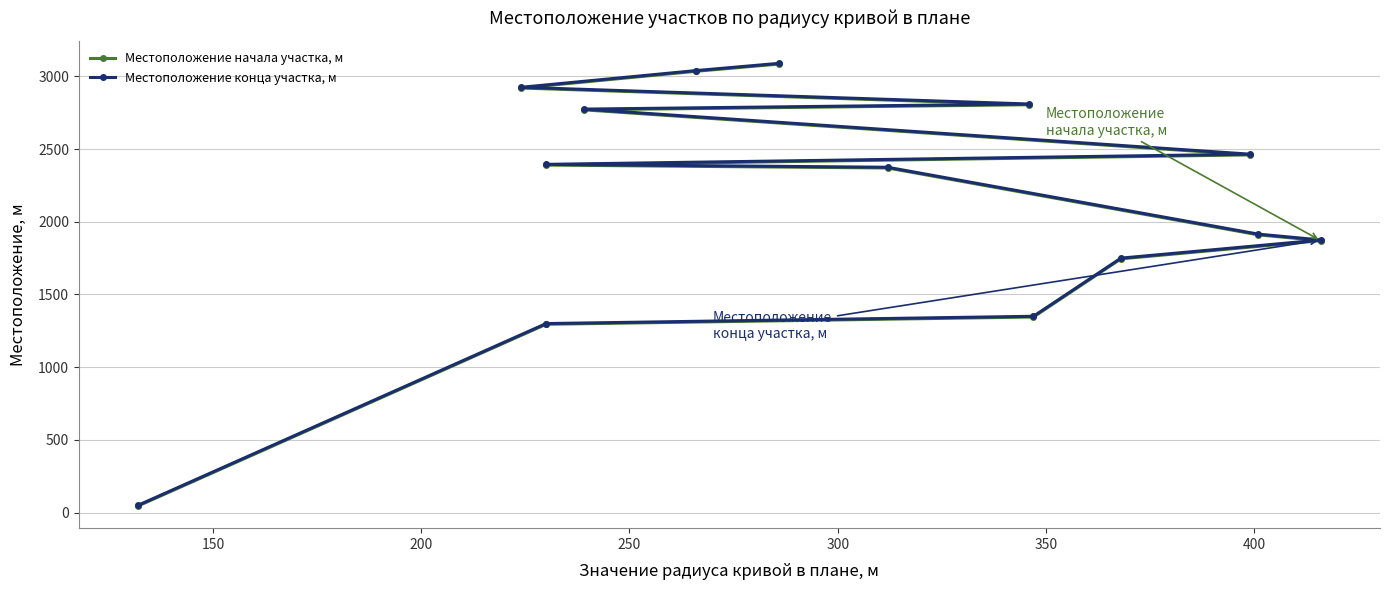

True or false: Местоположение конца участка, м and Местоположение начала участка, м cross at least once.

False